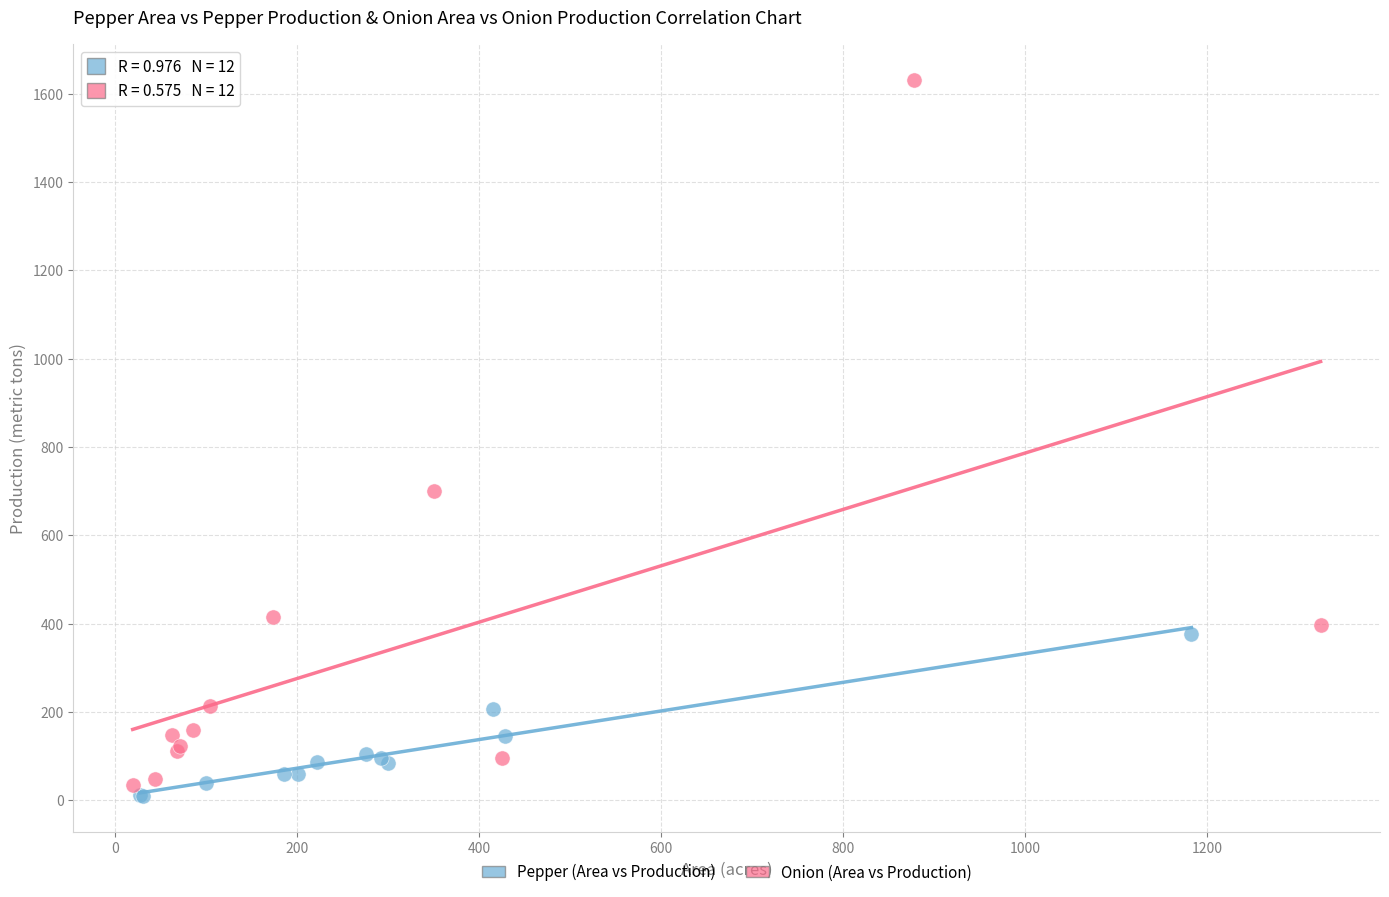

Which series has the largest Y range (max minus min)?

Onion (Area vs Production)